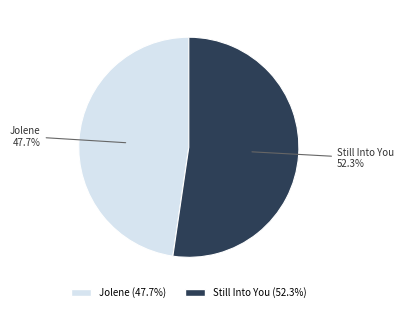

Does Jolene account for over 50% of the chart?

No